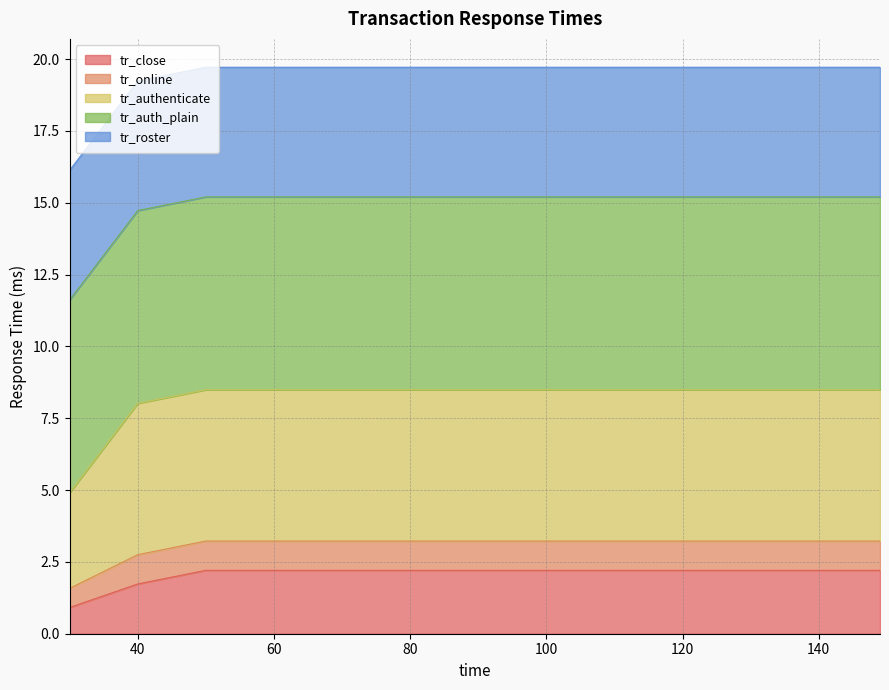

The value of tr_close at 80 is 2.2. True or false?

True